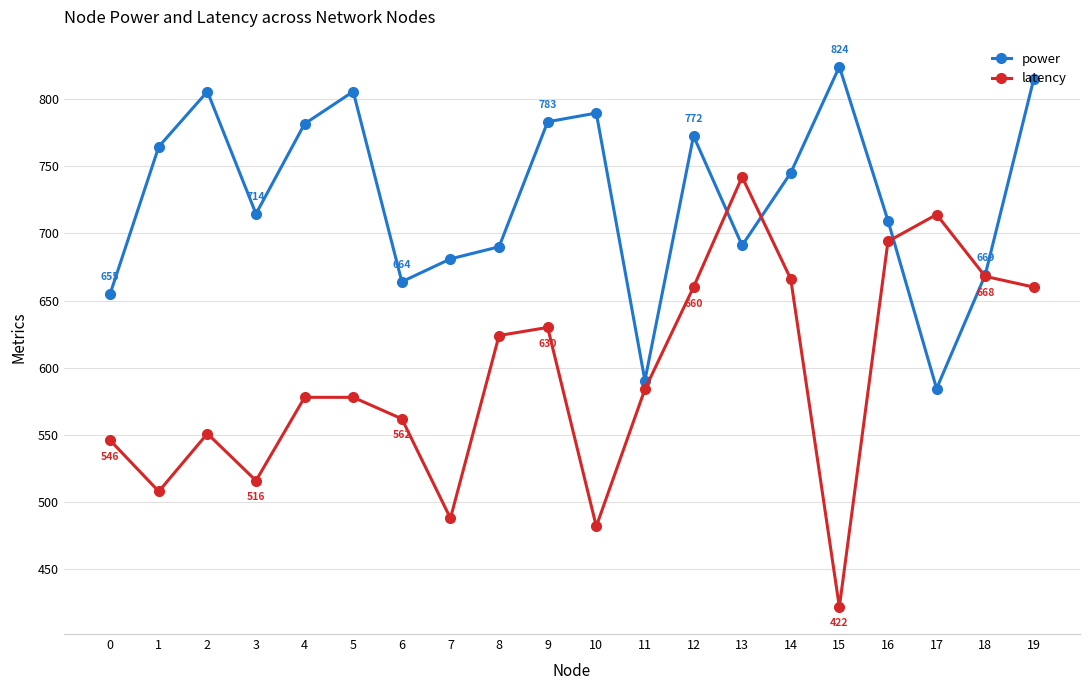

The power series shows 690.0 at 8. True or false?

True